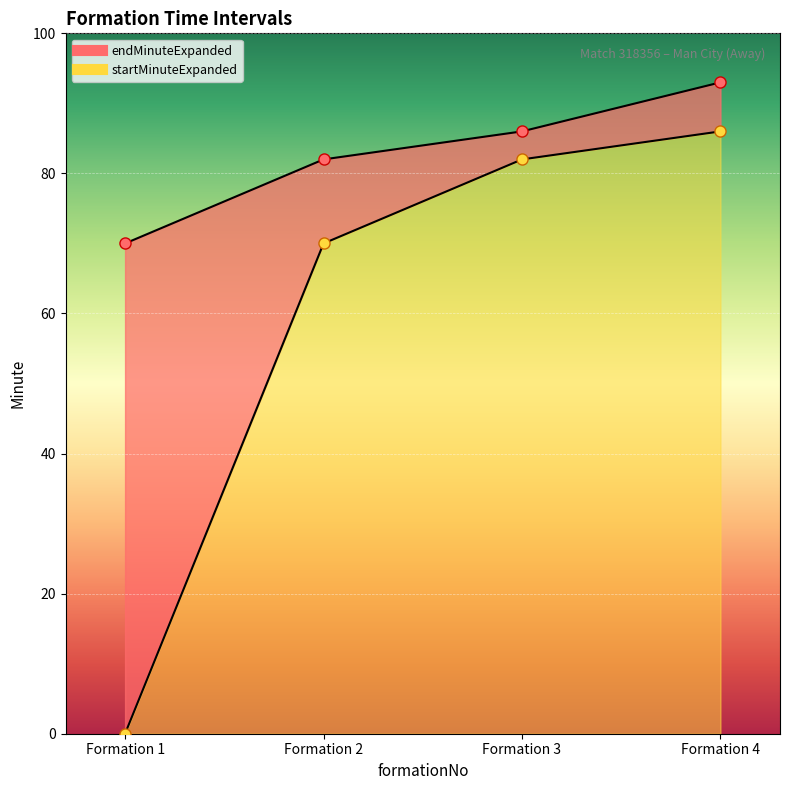

How many data points does each series have?

4